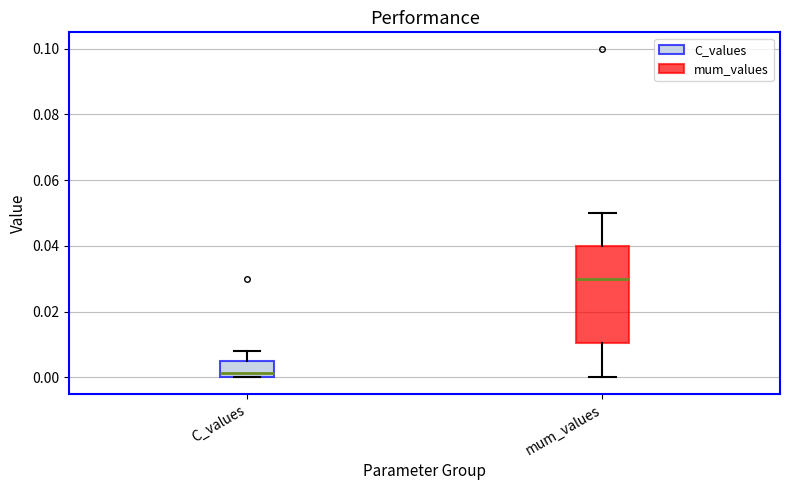

Which box is the tallest, from its lower edge to its upper edge?

mum_values